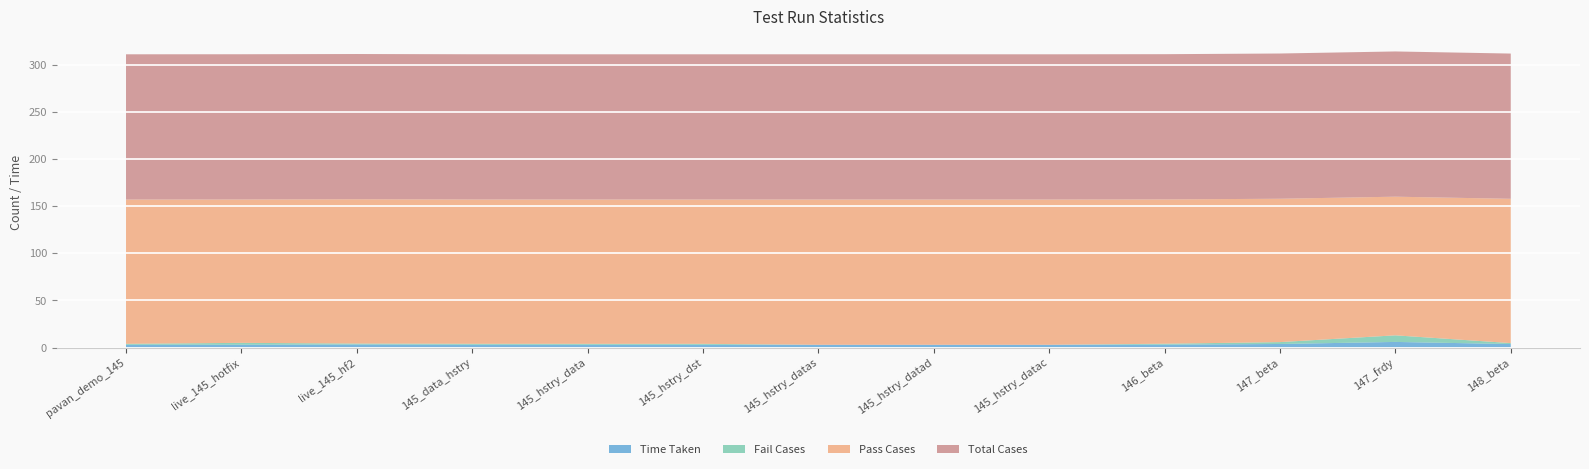

Reading left to right, what are all the values shown in this chart?

Time Taken: 2.9	3.0	3.2	2.9	2.9	2.9	2.9	2.9	2.9	3.0	3.7	5.9	3.7
Fail Cases: 1.0	2.0	1.0	1.0	1.0	1.0	0.0	0.0	0.0	1.0	2.0	7.0	1.0
Pass Cases: 153.0	152.0	153.0	153.0	153.0	153.0	154.0	154.0	154.0	153.0	152.0	147.0	153.0
Total Cases: 154.0	154.0	154.0	154.0	154.0	154.0	154.0	154.0	154.0	154.0	154.0	154.0	154.0